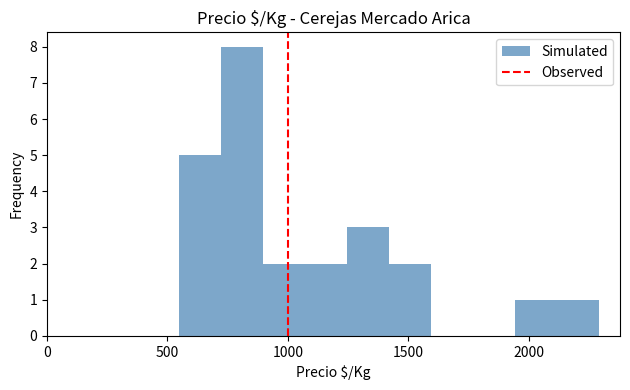

Read against the x-axis, roughly where is the centre of the tallest bar?

800